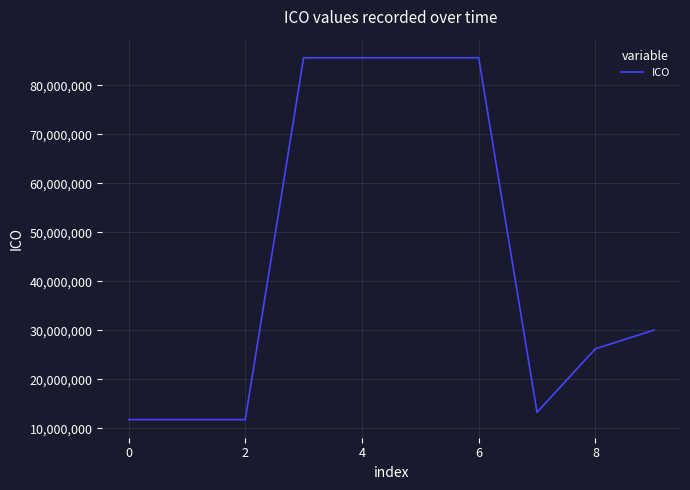

What is the maximum value shown in the chart?

85618914